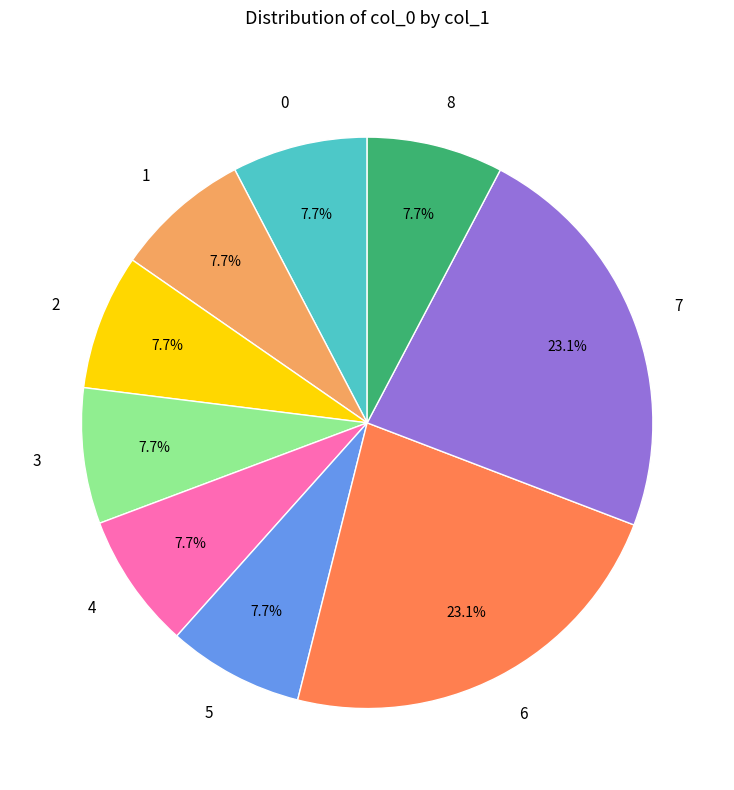

How many segments does this pie chart have?

9